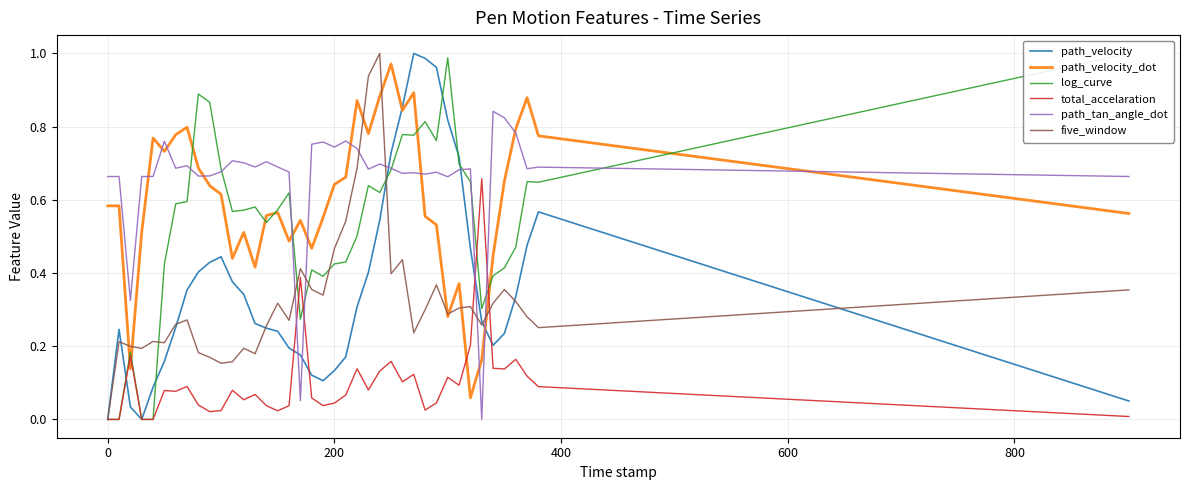

What is the sum of all path_tan_angle_dot values?

26.4